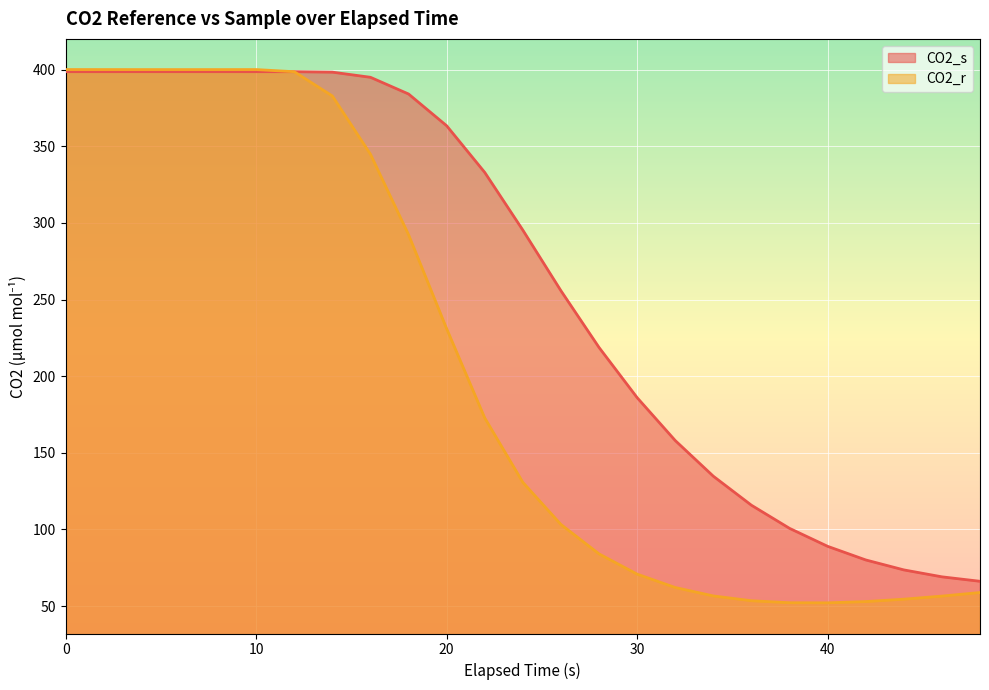

Count the number of data series in this chart.

2